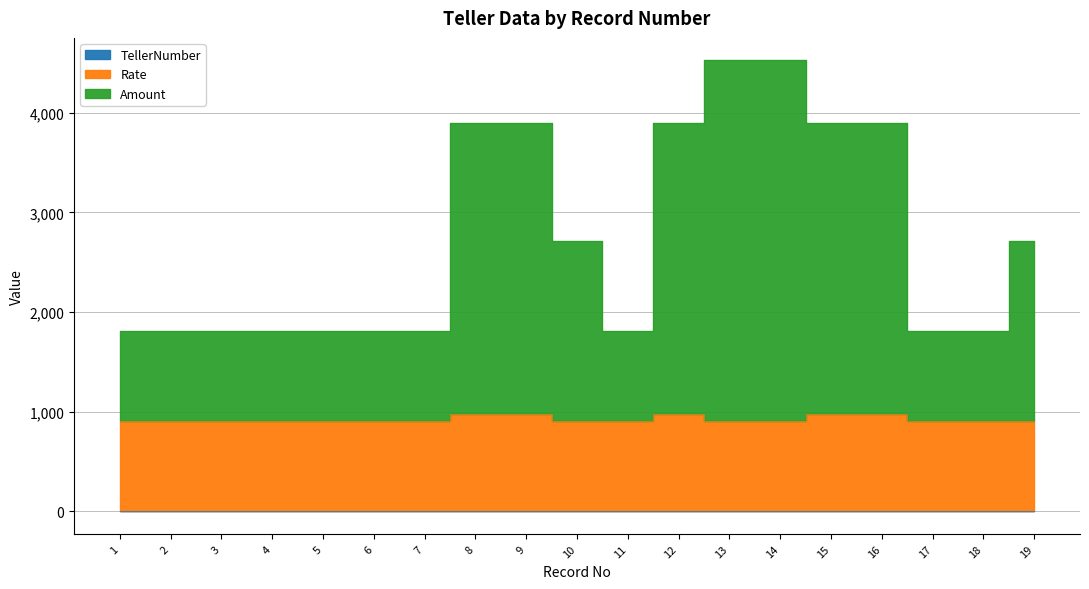

True or false: TellerNumber and Rate cross at least once.

False